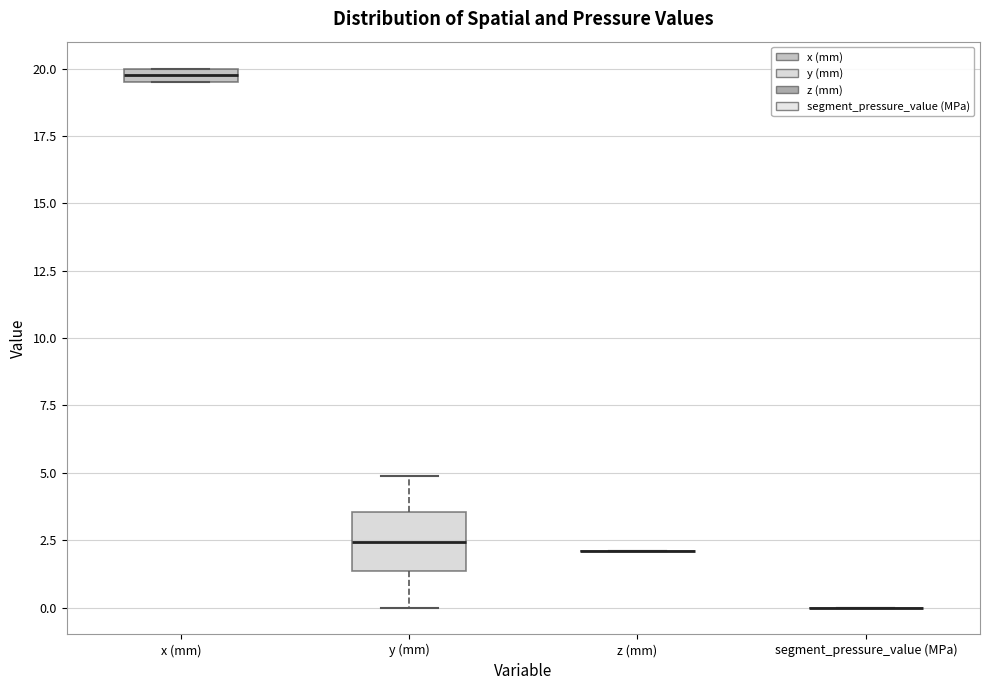

Where is the lower edge of the box for x (mm) on the y-axis? The values are not printed on the chart, so give them approximately, as read against the axis.

19.5